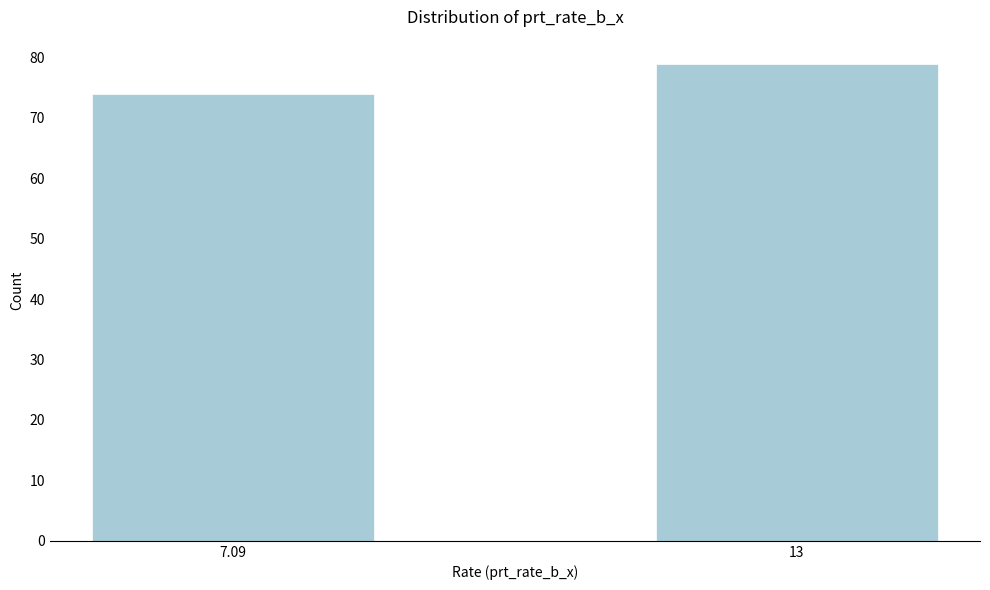

Reading left to right, what are all the values shown in this chart?

7.09=74	13=79